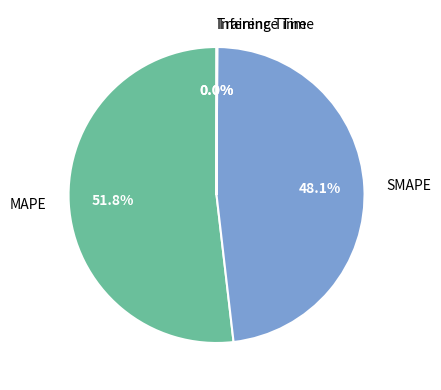

Does MAPE represent more than half of the total?

Yes